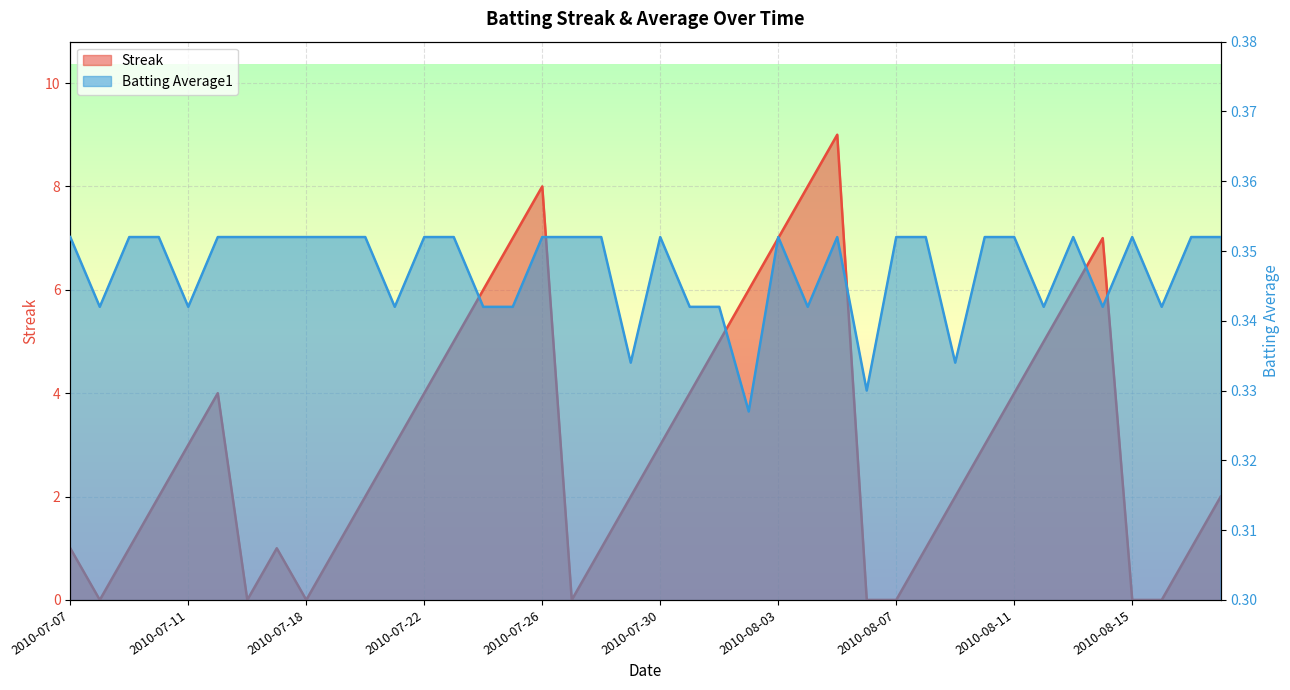

What is the approximate value of Batting Average1 at 2010-07-22?

0.4